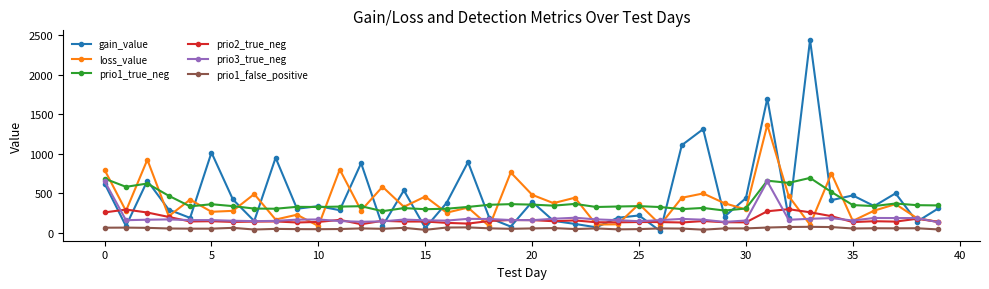

How many interior local peaks does the loss_value series have?

15